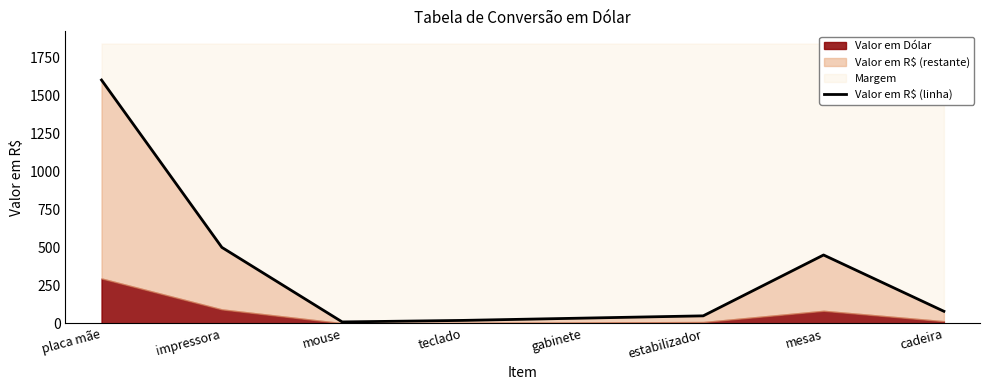

What is the ratio of the value at placa mãe to the value at mouse?

160.0